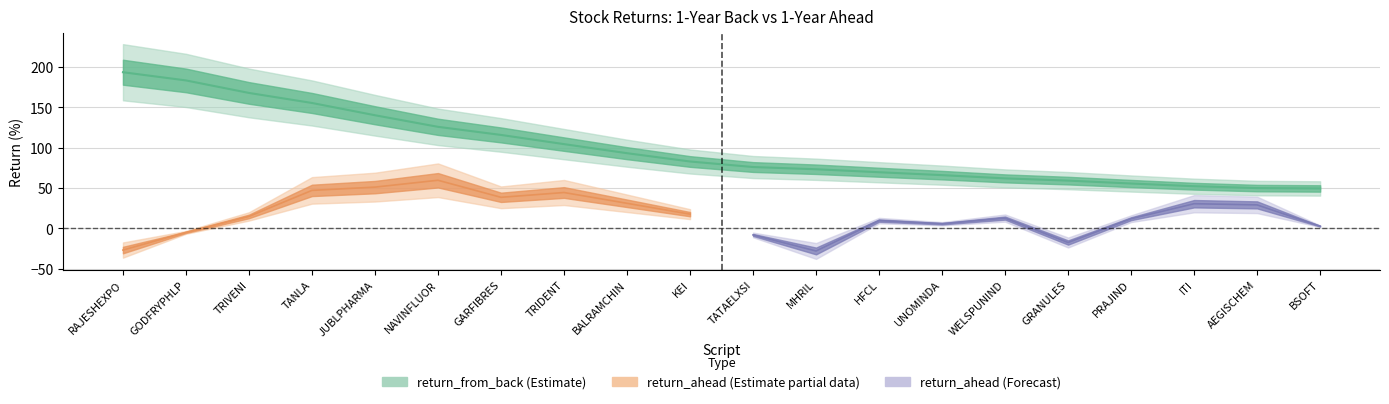

What is the ratio of the value at PRAJIND to the value at RAJESHEXPO?

0.3